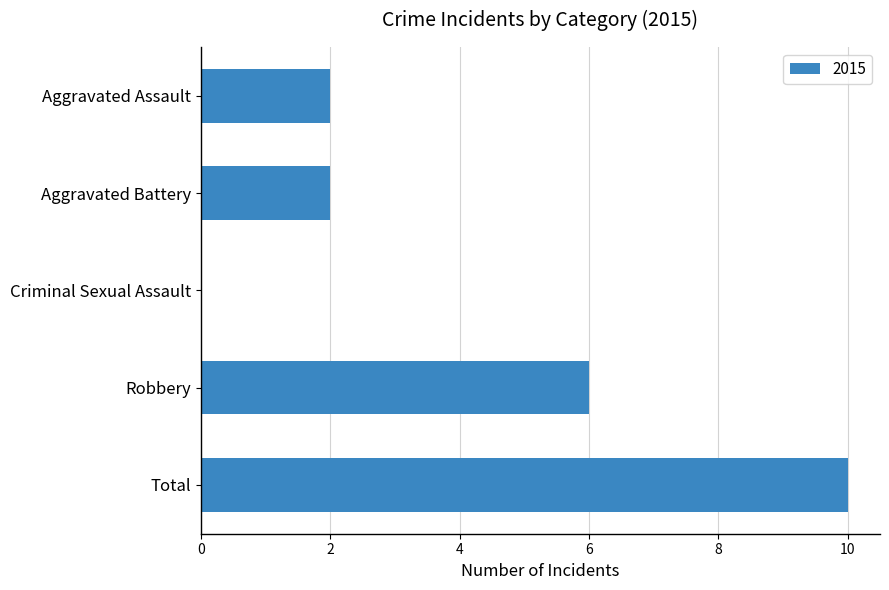

What is the greatest value displayed?

10